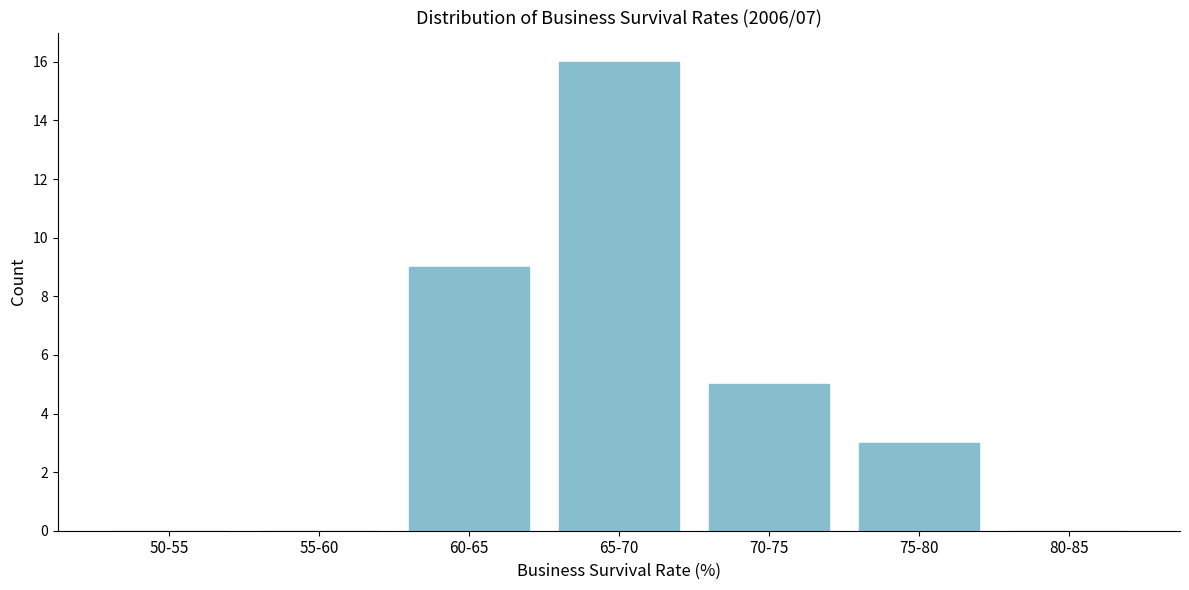

Reading right to left, transcribe all the data shown in this chart.

80-85=0	75-80=3	70-75=5	65-70=16	60-65=9	55-60=0	50-55=0